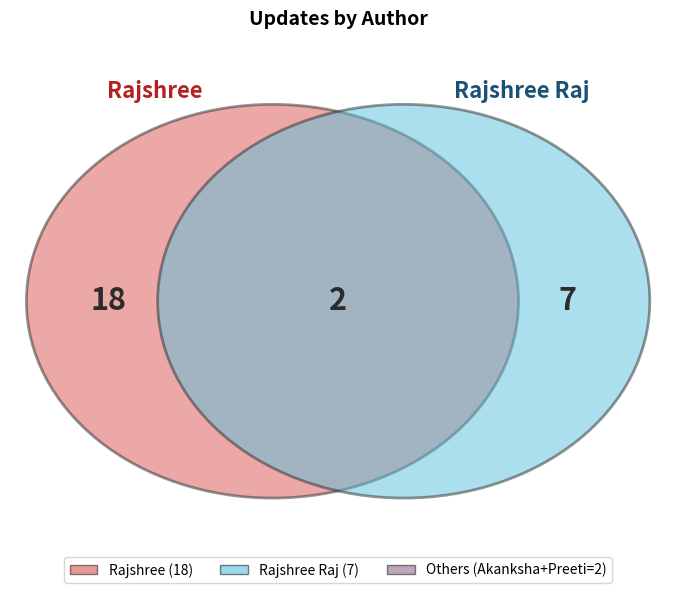

To the nearest percent, what is the combined percentage of Akanksha Saksena and Rajshree?

70%